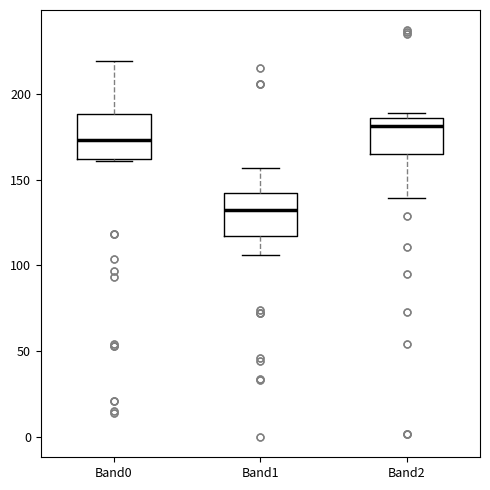

Reading left to right, transcribe this box plot: for each box, give where its median line is, the range the box spans, and where its two whiskers end, as read against the y-axis. The values are not printed on the chart, so give them approximately, as read against the axis.

Band0: median 175, box 160 to 190, whiskers 160 to 220
Band1: median 135, box 115 to 140, whiskers 105 to 155
Band2: median 180, box 165 to 185, whiskers 140 to 190